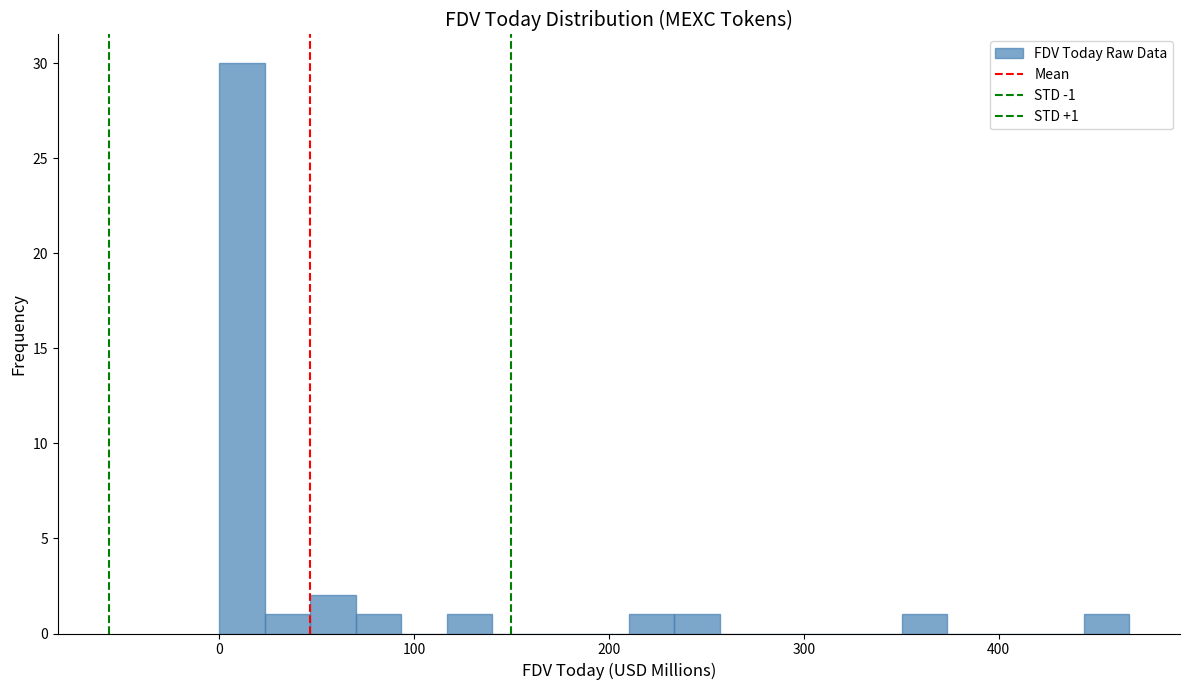

Read against the x-axis, roughly where is the centre of the tallest bar?

10